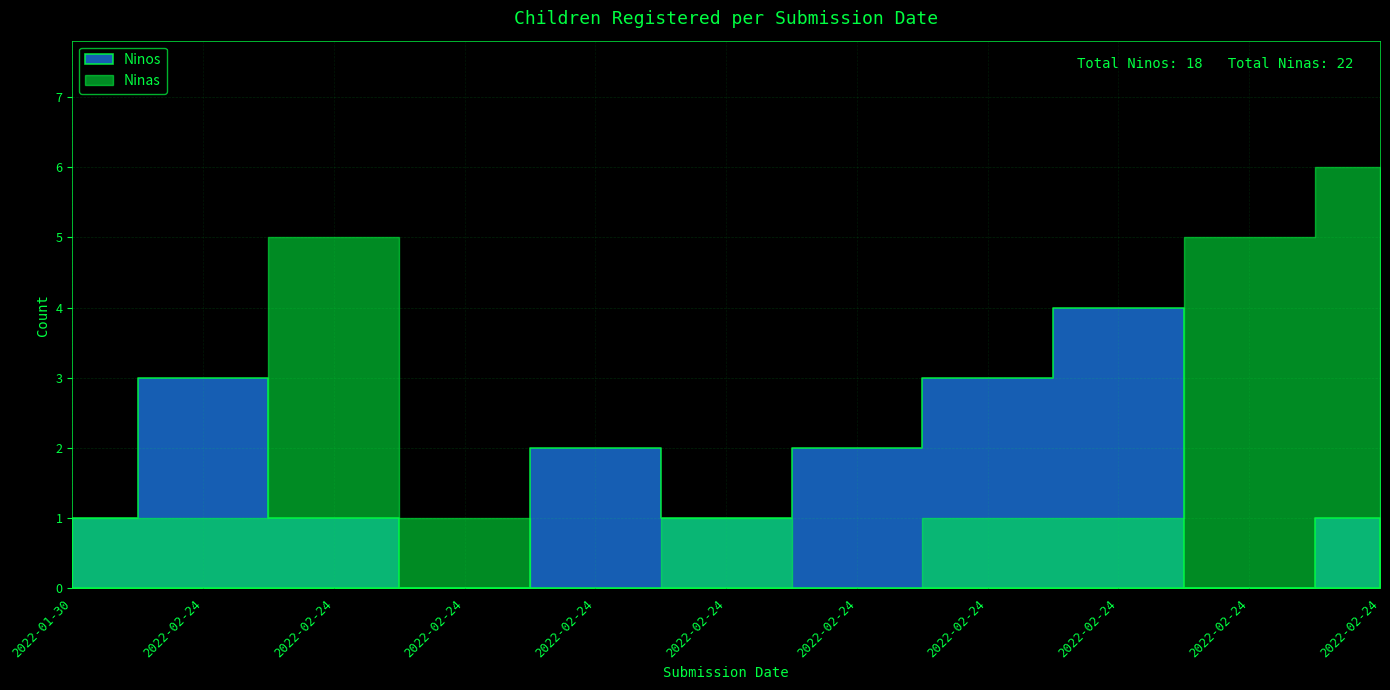

Rank the series at 2022-02-24 from highest to lowest value.

Ninos, Ninas